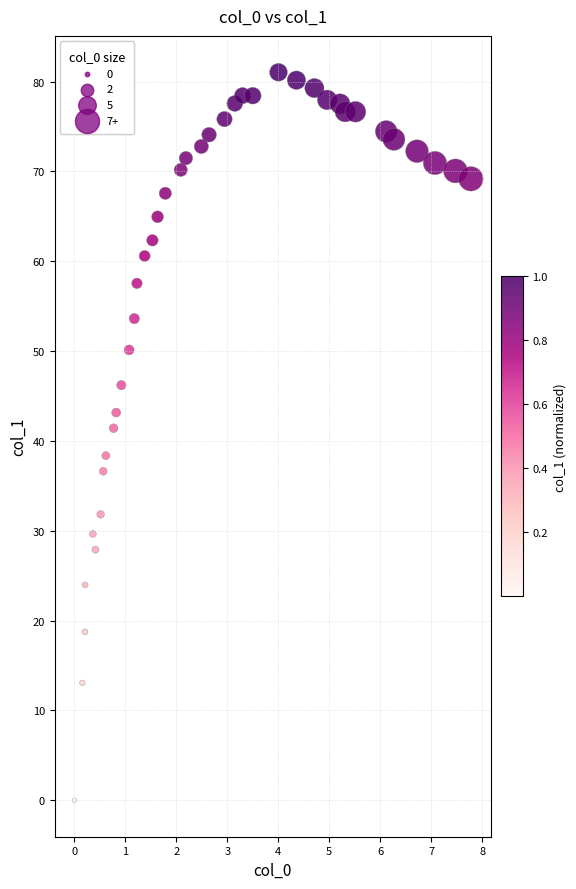

What is the range of Y values (max minus min)?

81.0